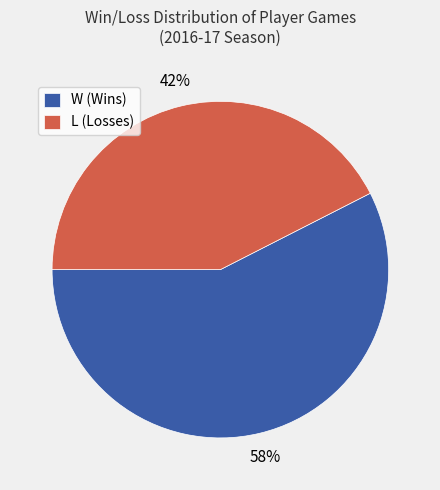

Is W (Wins) the majority of the pie?

Yes